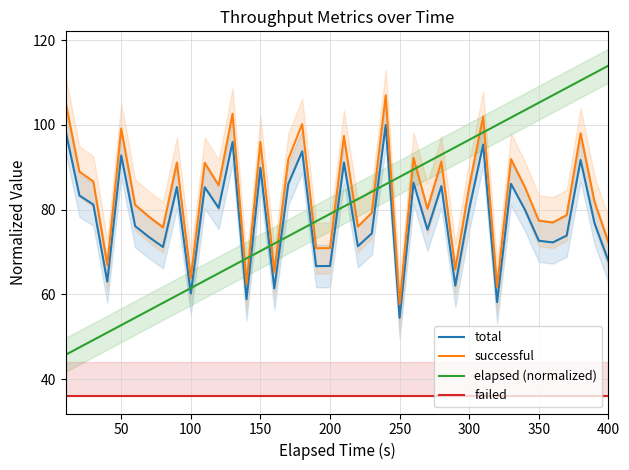

In successful, how many points are lower than both neighbors (excluding endpoints)?

13